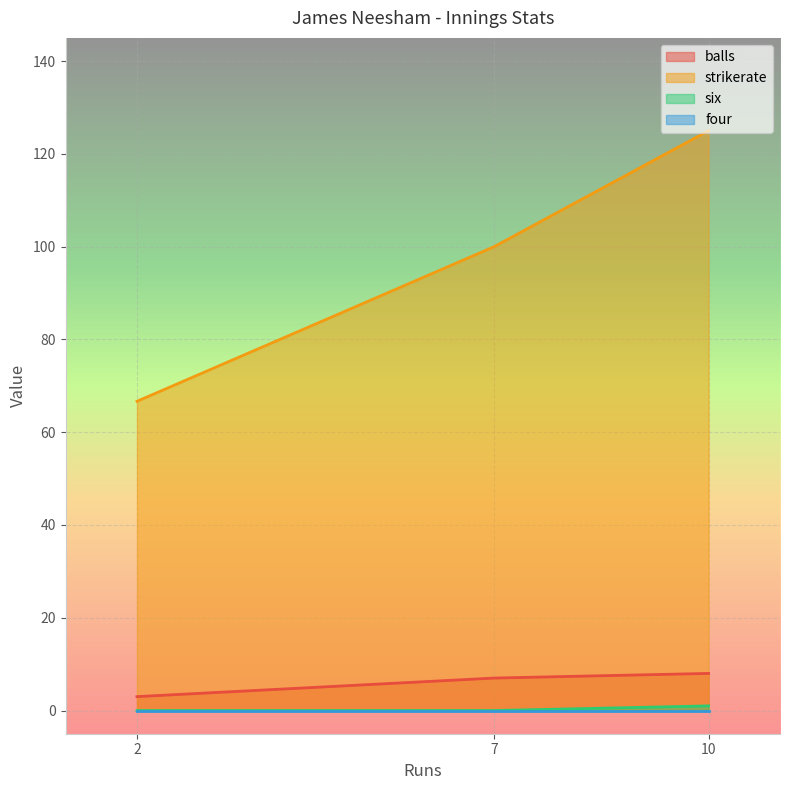

At 7, list the series in order from largest to smallest.

strikerate, balls, six, four